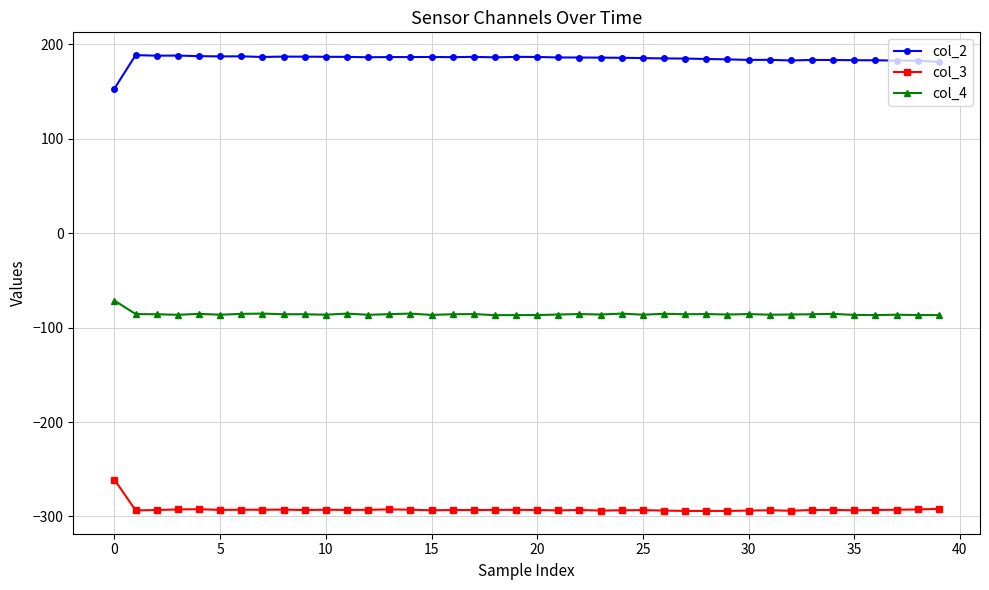

What is the value of the col_3 point at the 34th from the left?

-293.2